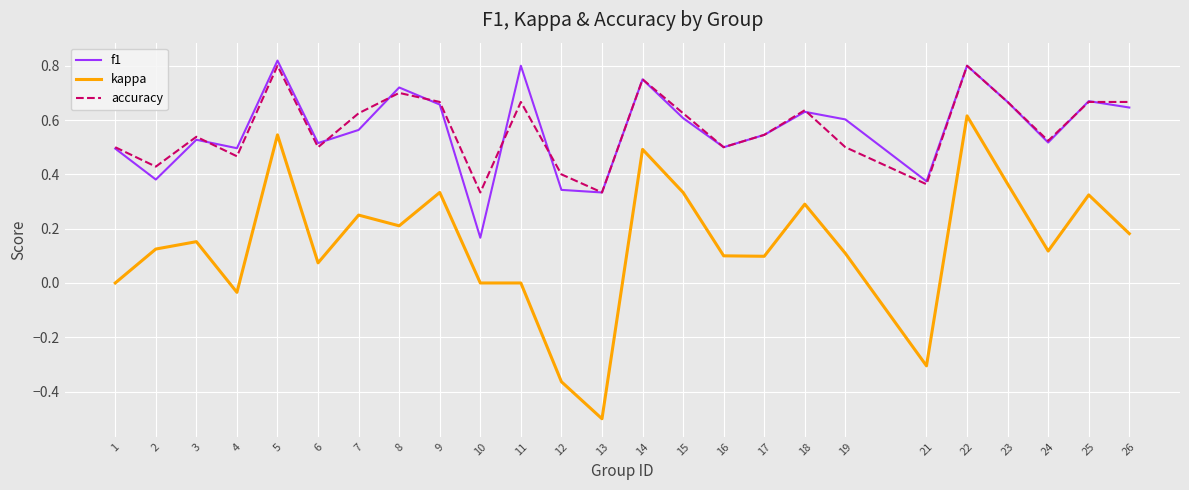

Is the value of accuracy at 24 greater than the value of kappa at 4?

Yes